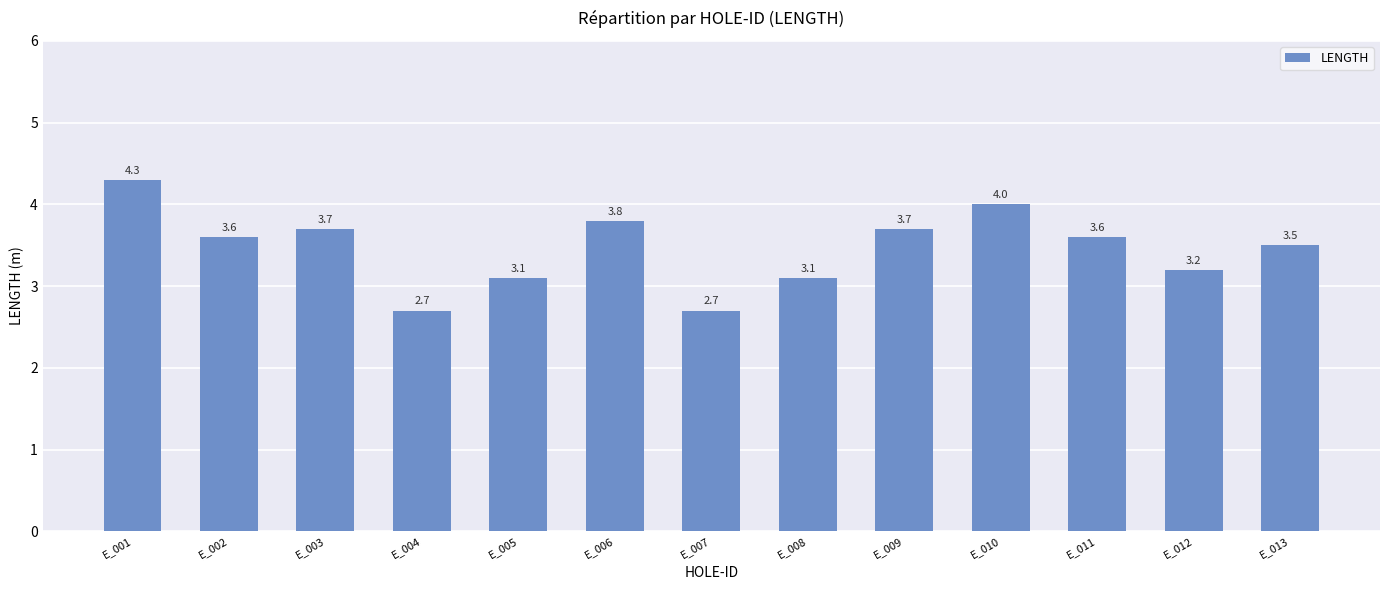

What is the difference between the second highest and second lowest values?

1.3